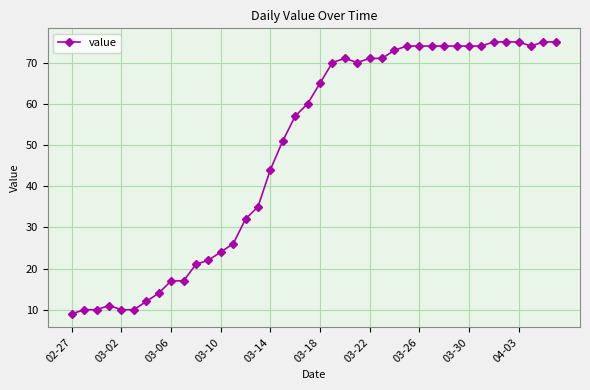

What is the maximum value shown in the chart?

75